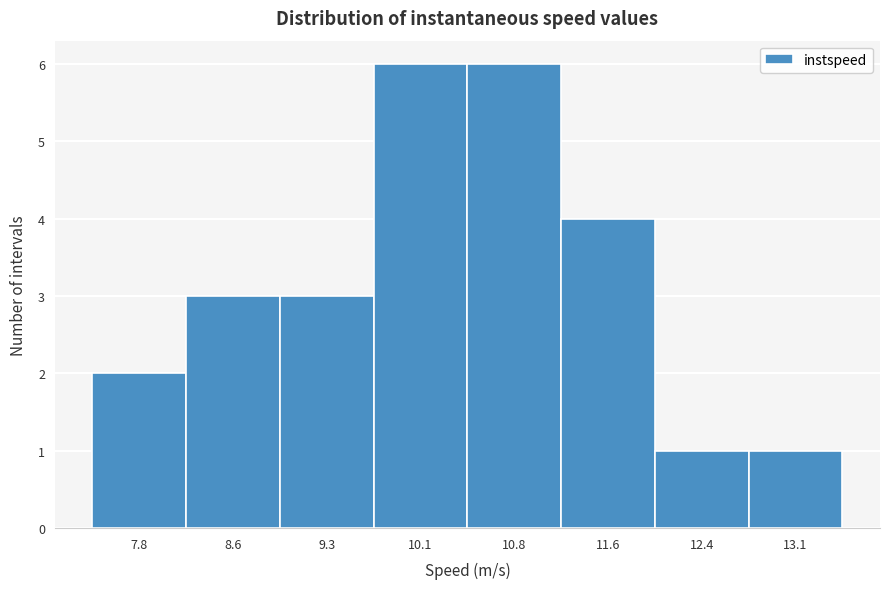

Reading left to right, what are all the values shown in this chart?

2	3	3	6	6	4	1	1